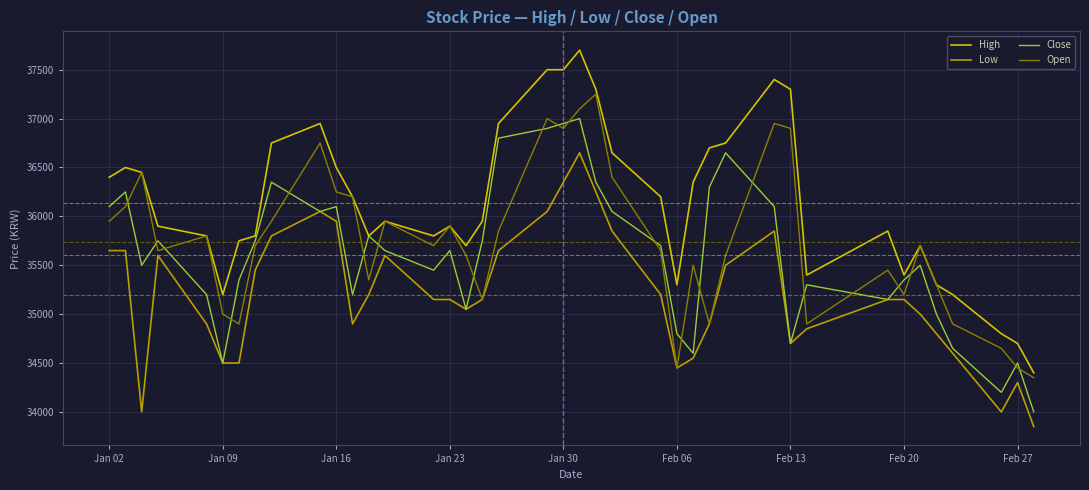

Count the number of data series in this chart.

4